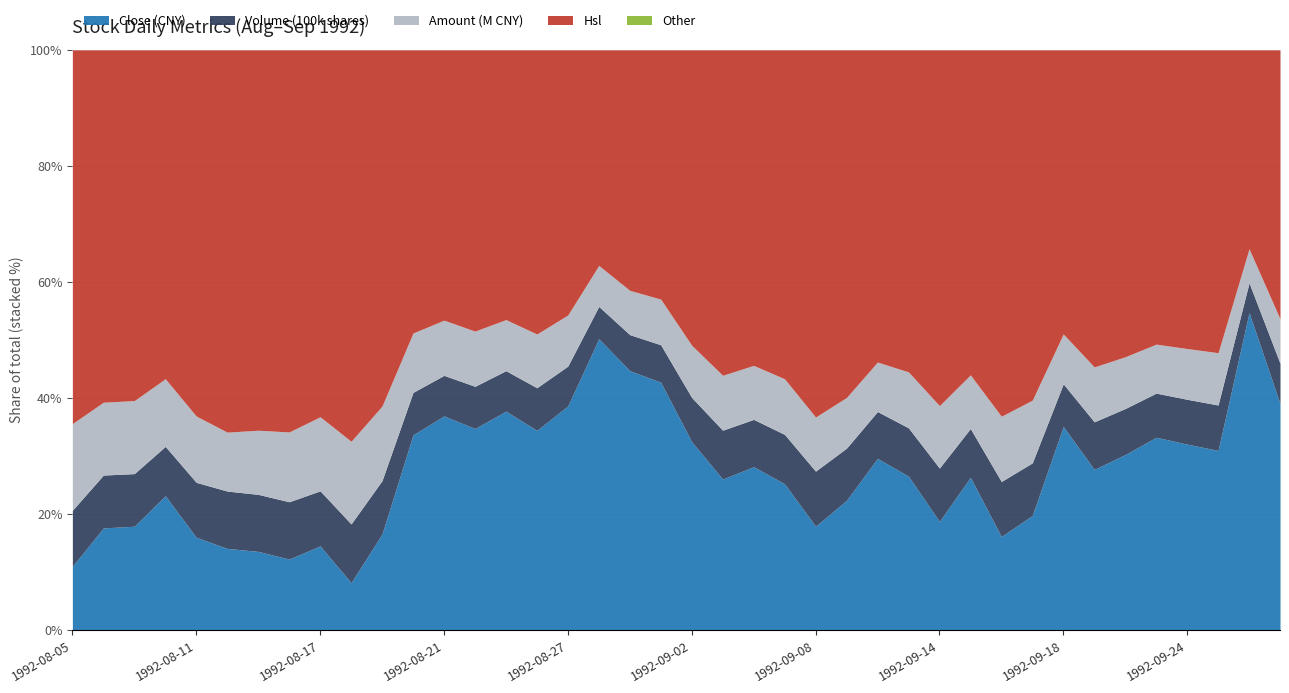

Where does the Hsl series first go above 22?

1992-08-05